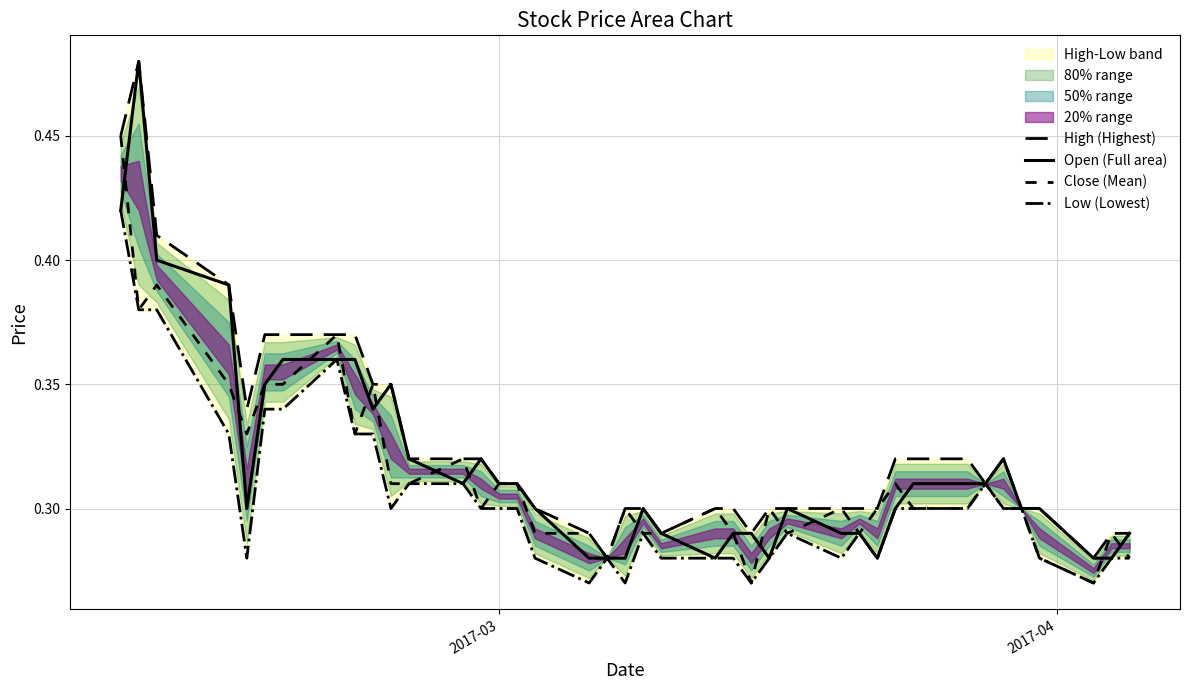

The Low (Lowest) series shows 0.1 at 15. True or false?

False